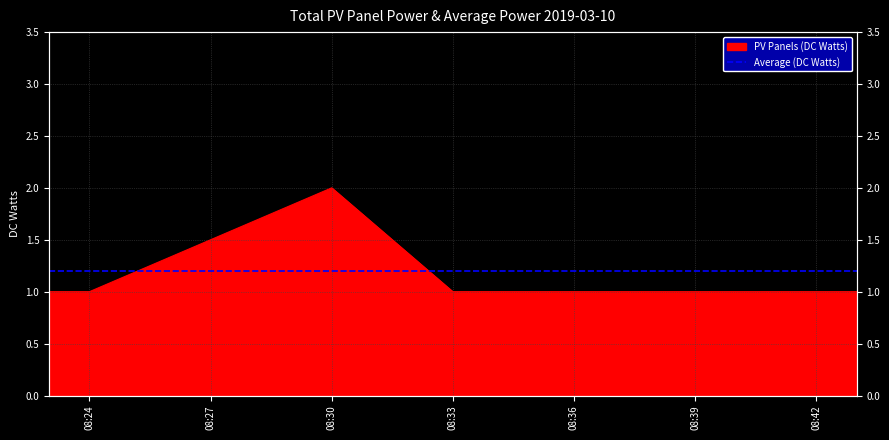

What value does the data have at 2019-03-10 08:43:00?

1